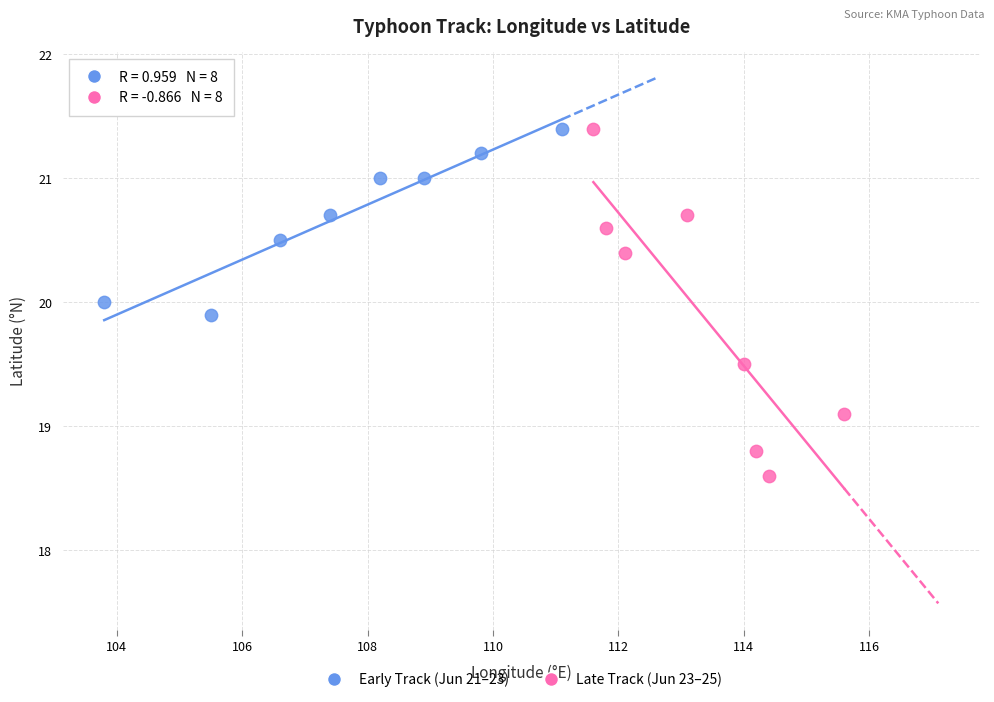

Which series reaches the minimum Y coordinate?

Late Track (Jun 23–25)